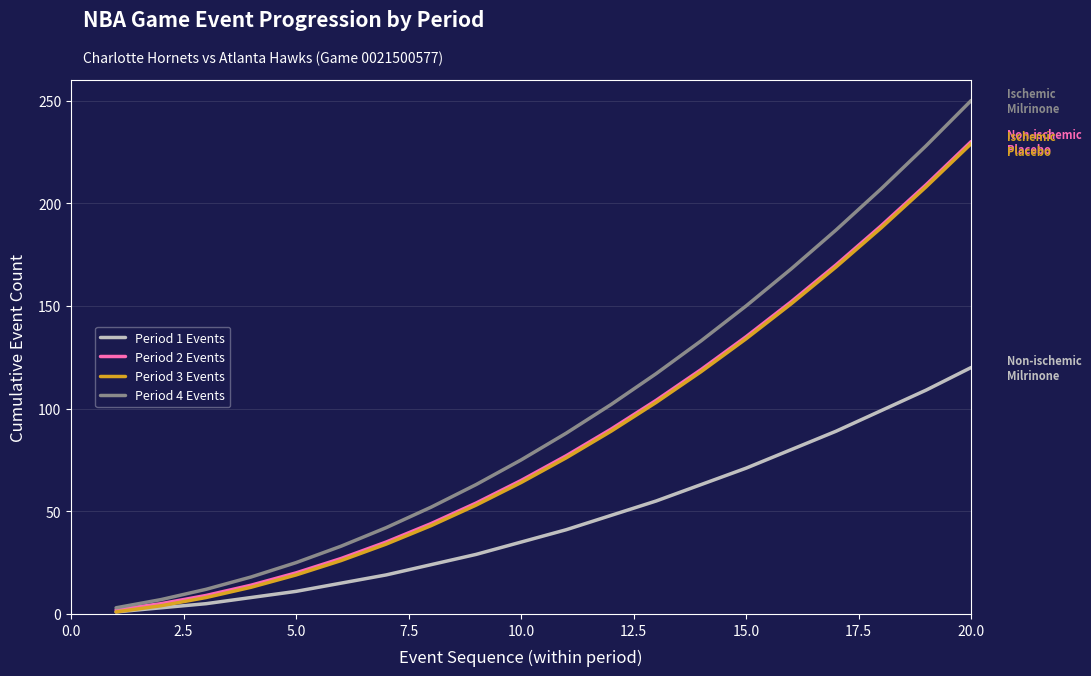

Which series has the largest range (max minus min)?

Period 4 Events